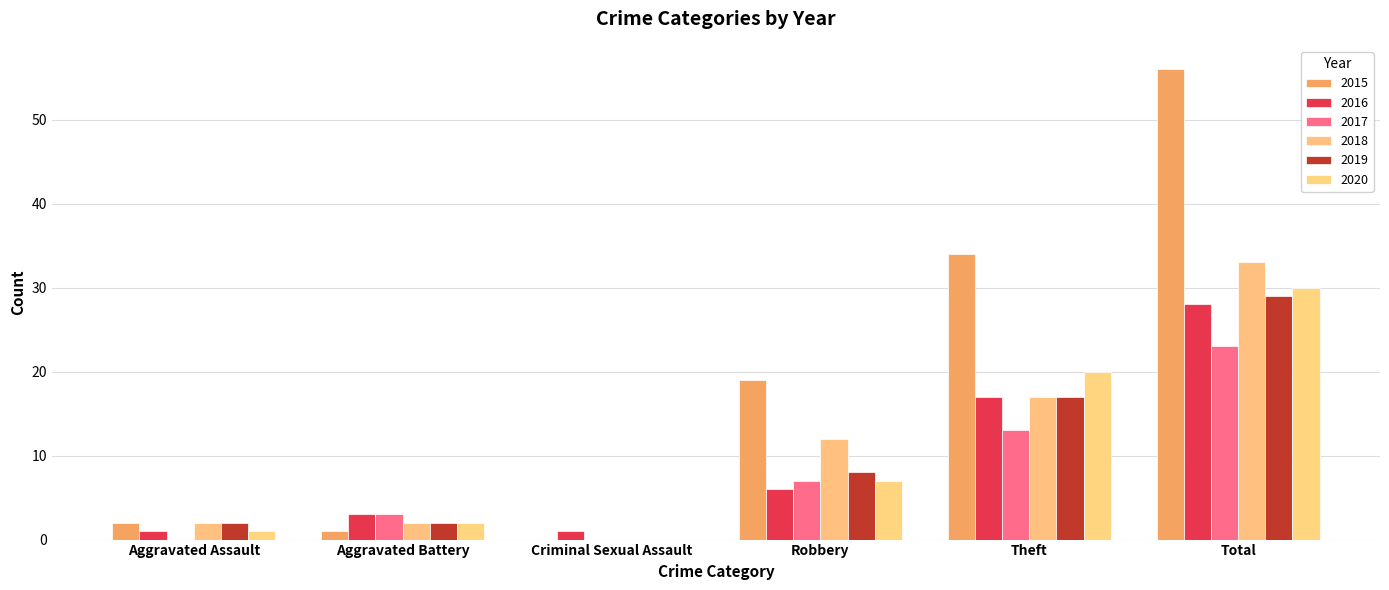

What is the average value of the 2018 series?

11